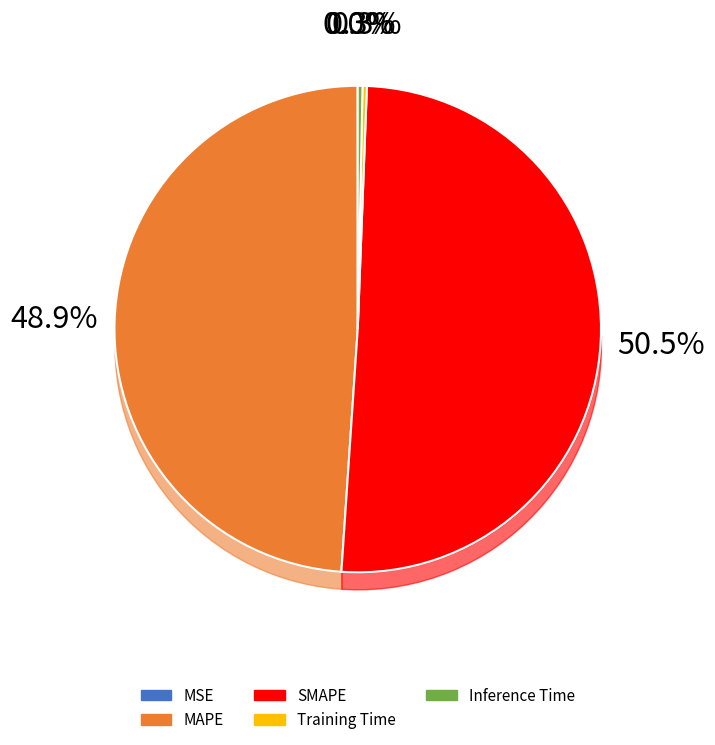

How many segments does this pie chart have?

5